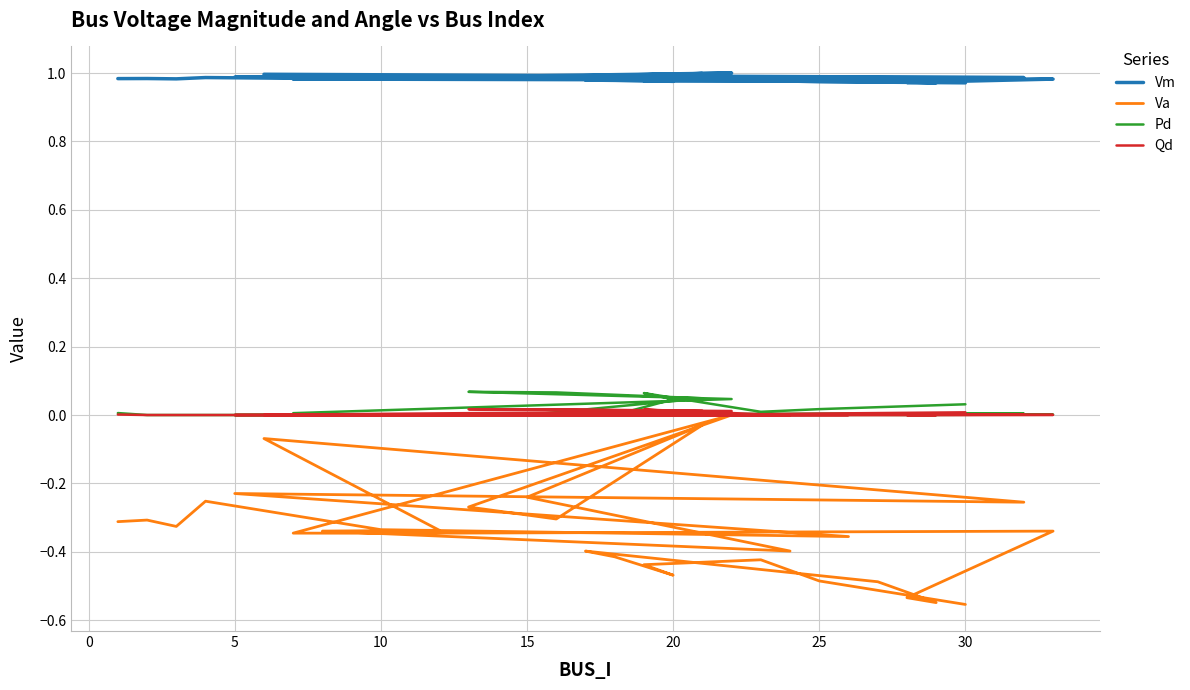

The Pd series shows 0.0 at 0. True or false?

False